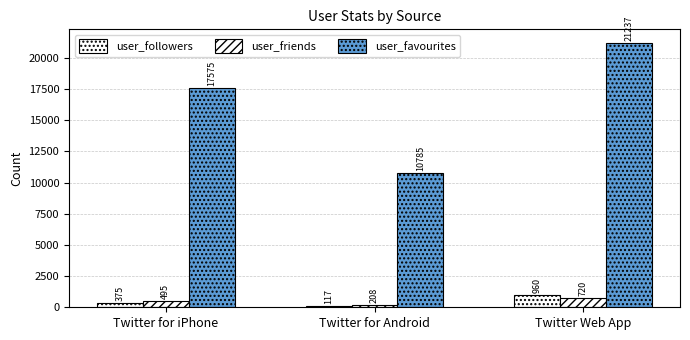

The value of user_friends at Twitter for Android is 109. True or false?

False